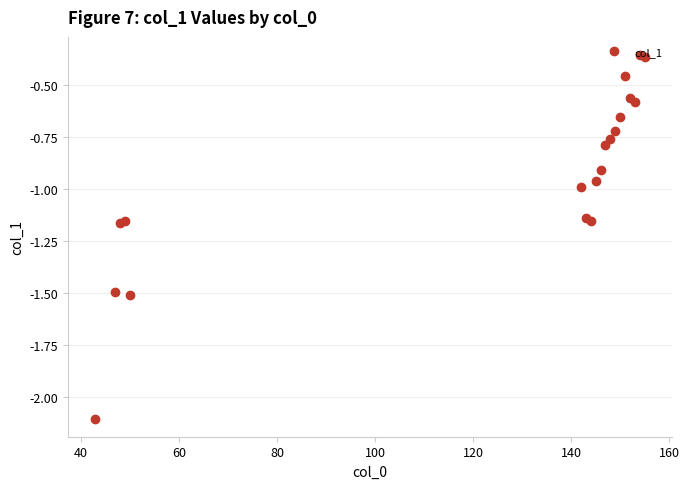

Does the chart display data point markers on the line(s)?

Yes